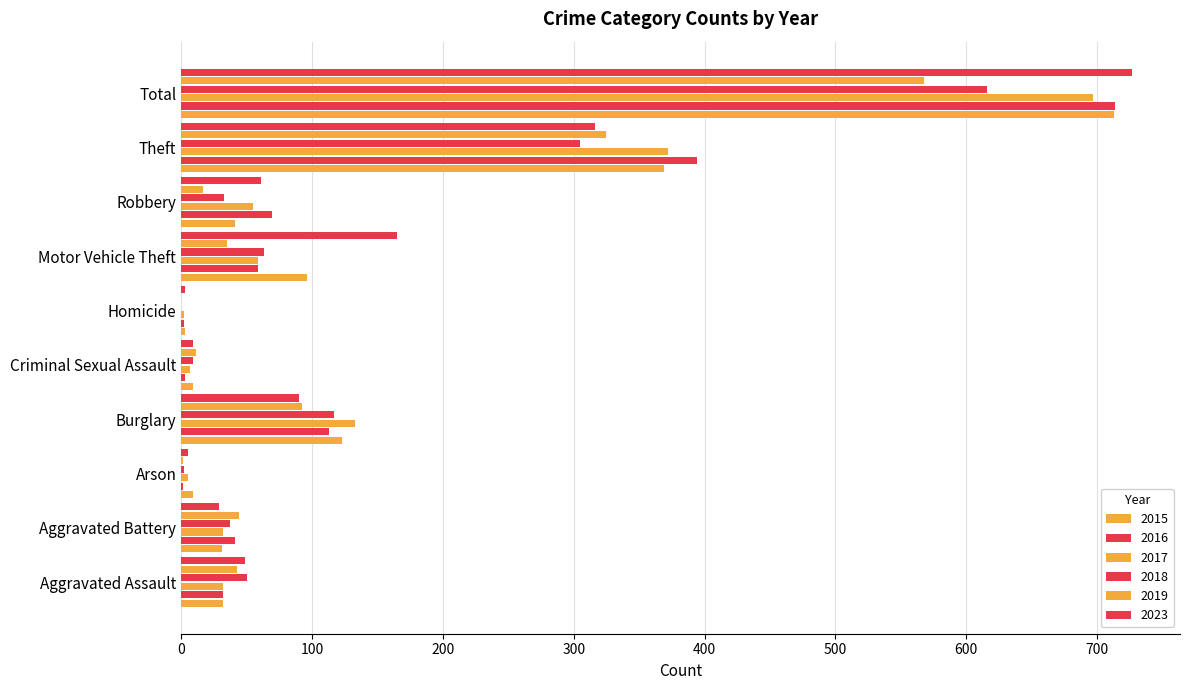

How many distinct data groups are displayed?

6